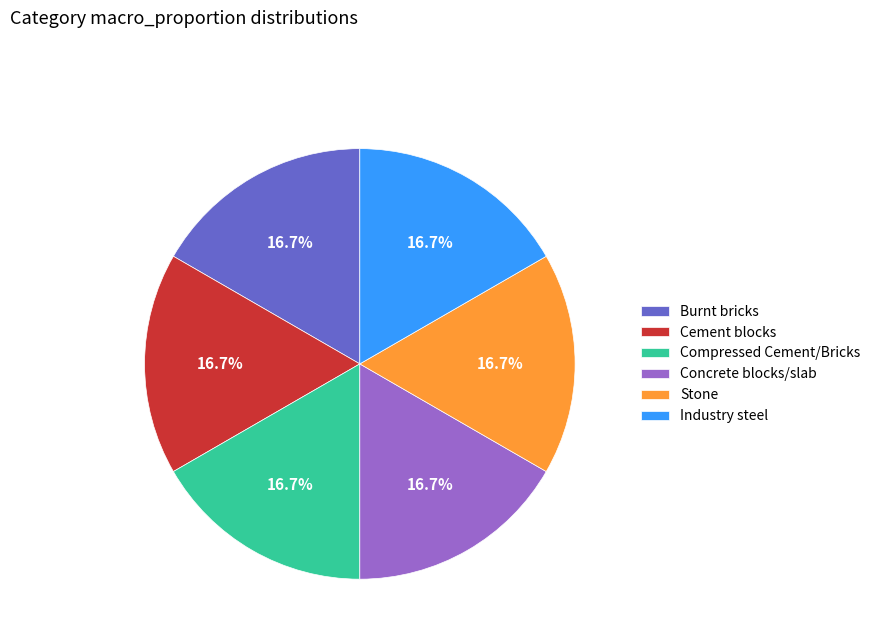

Is Concrete blocks/slab the majority of the pie?

No